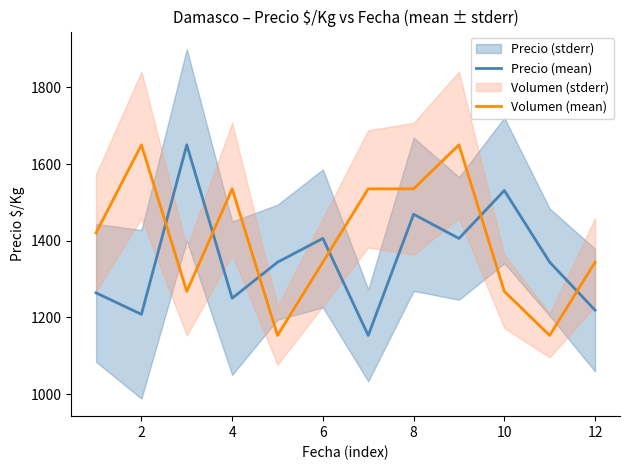

What is the difference between the maximum and minimum values in the Precio (mean) series?

497.0